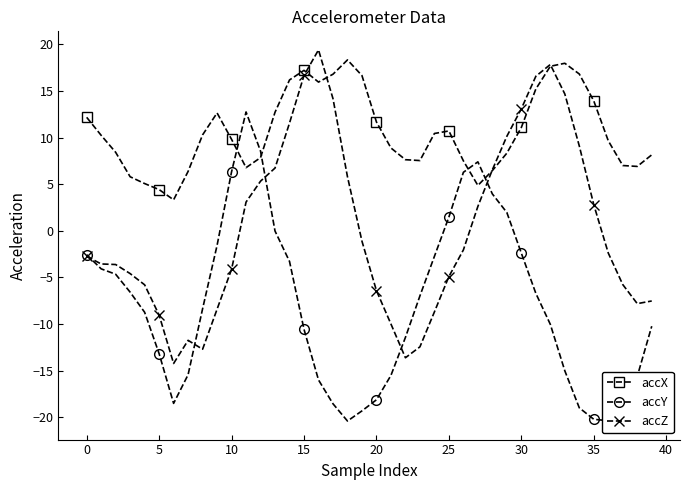

How many lines are shown in the chart?

3